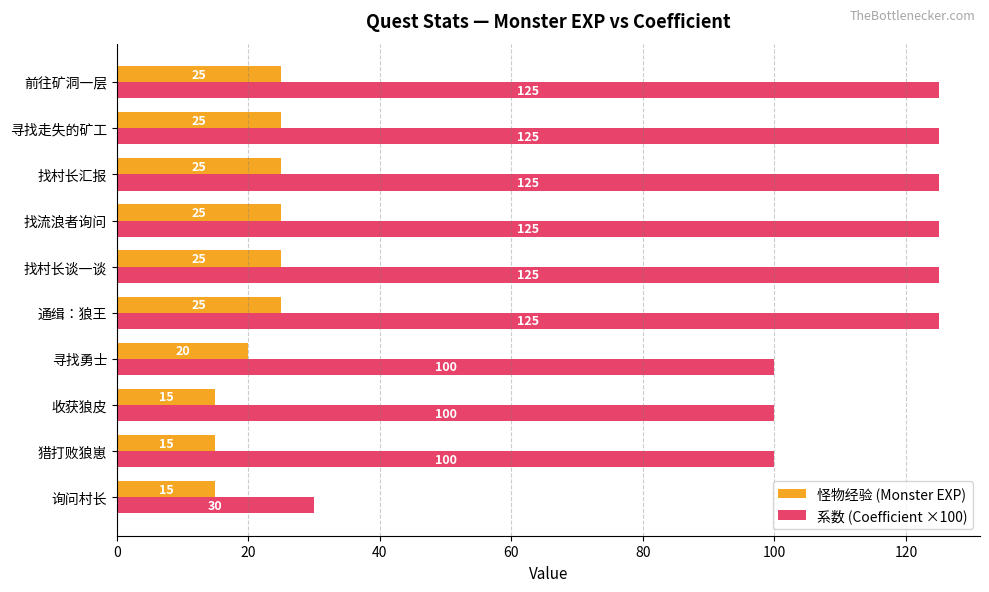

What is the total value across all series at 询问村长?

45